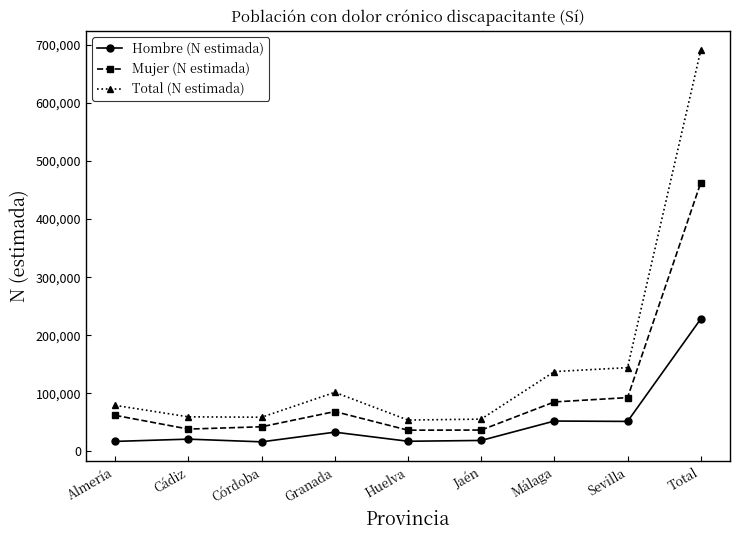

What is the maximum value shown in the chart?

690530